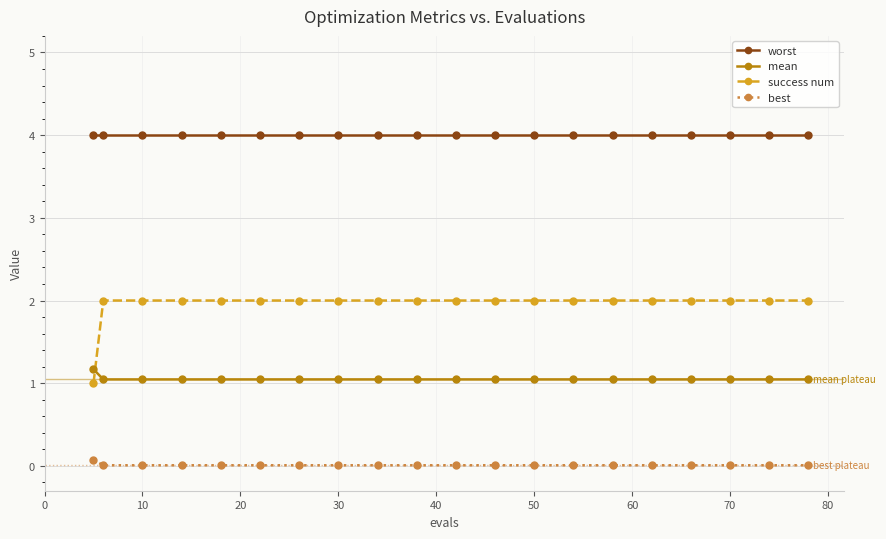

Which series has the largest range (max minus min)?

success num